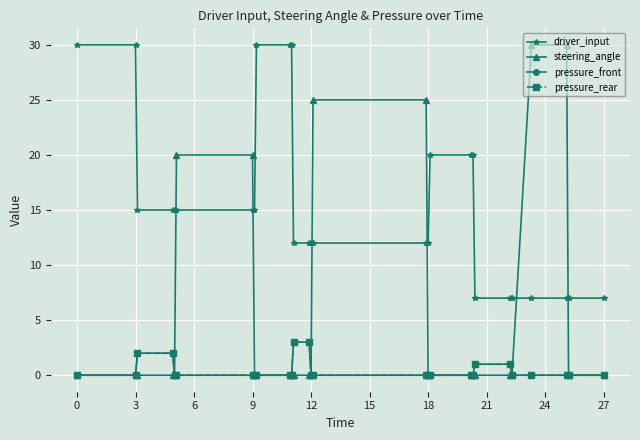

True or false: steering_angle and pressure_rear intersect in this chart.

False